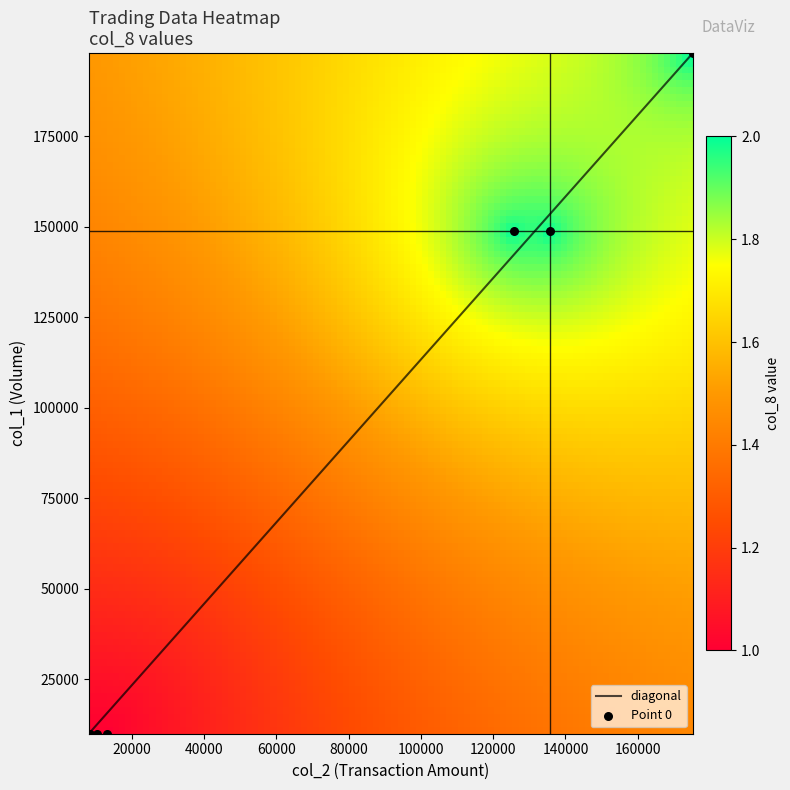

How many distinct data groups are displayed?

3